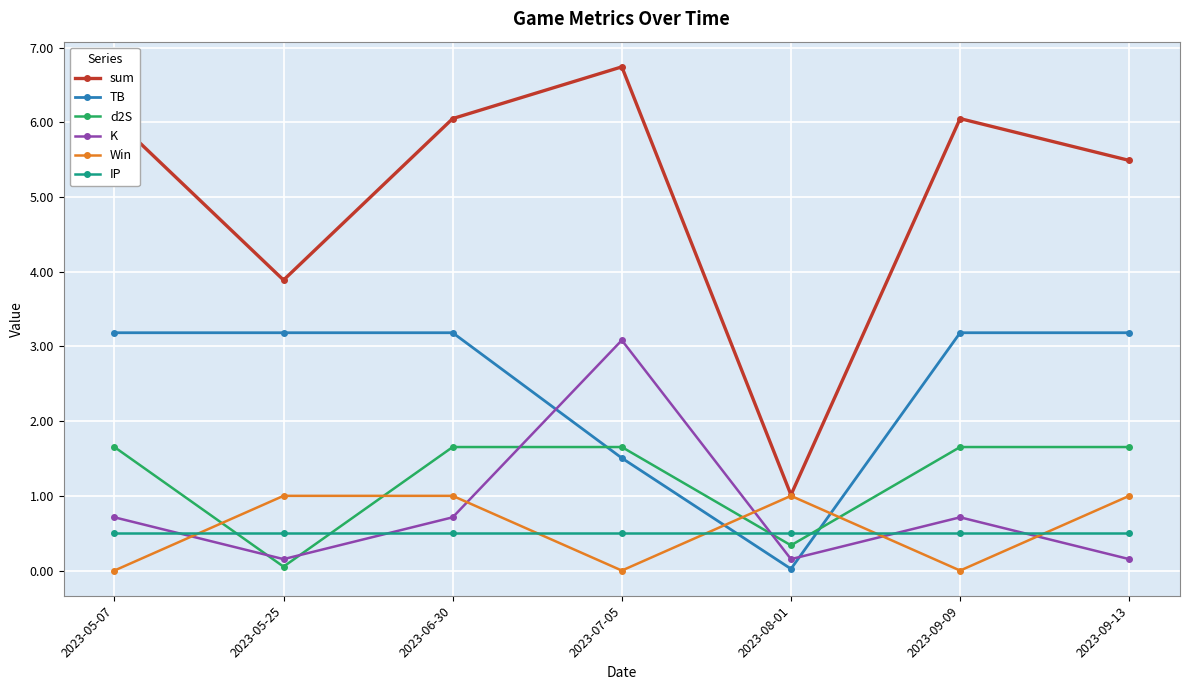

List the series in order of their peak value, lowest first.

IP, Win, d2S, K, TB, sum